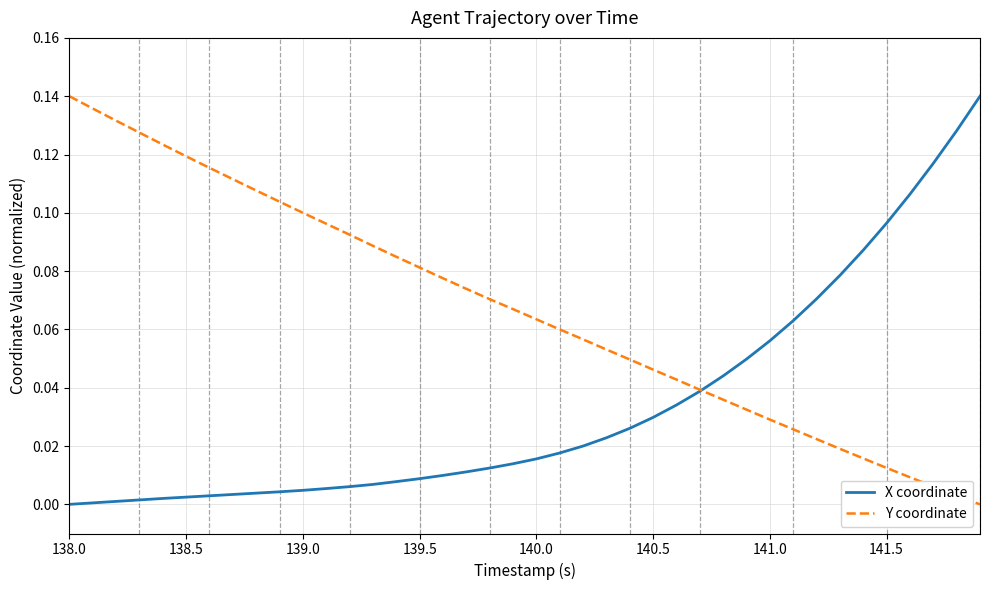

Rank the series by their average value, from lowest to highest.

X coordinate, Y coordinate